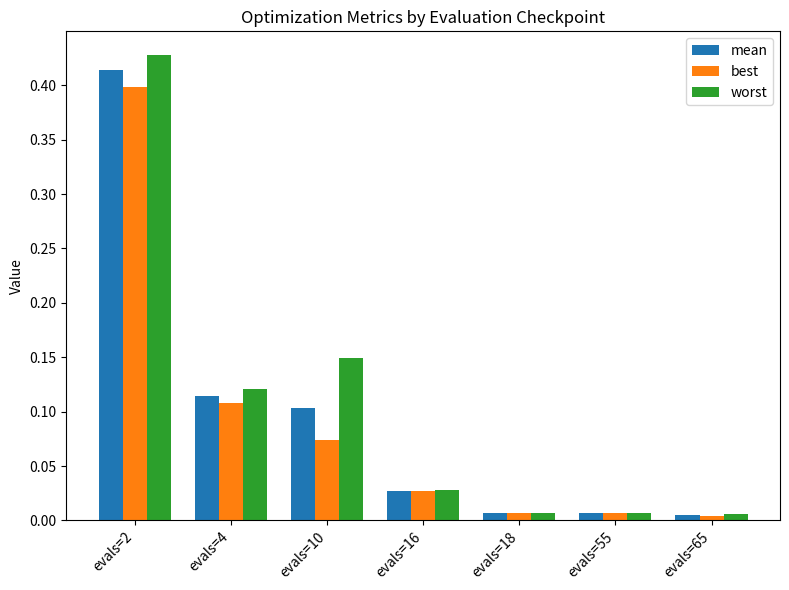

Is it true that best equals 0.0 at evals=65?

True